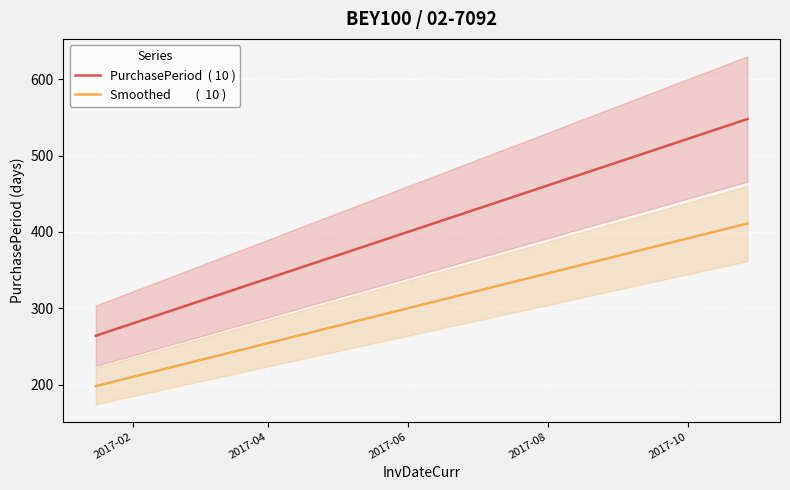

True or false: Smoothed         (  10 ) and PurchasePeriod  ( 10 ) cross at least once.

False